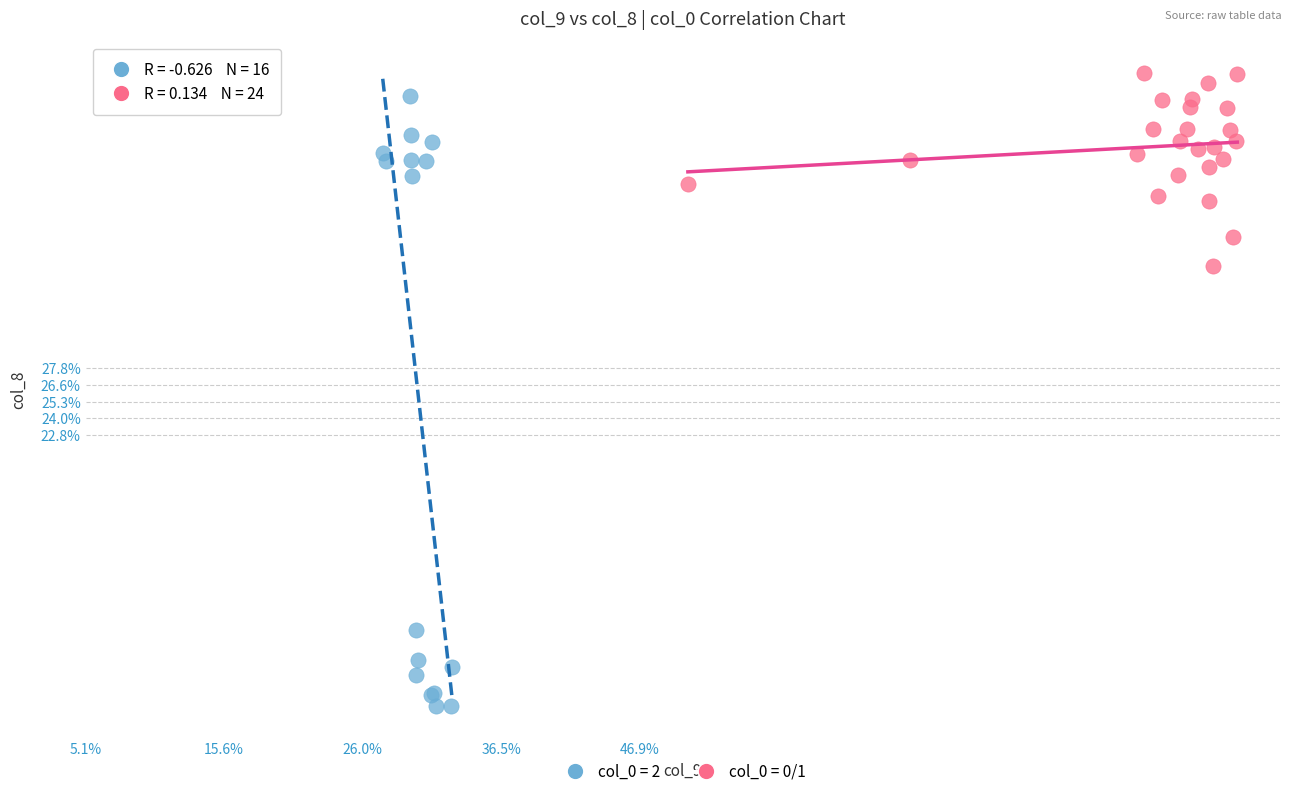

What are all the series names shown in the legend?

col_0 = 2, col_0 = 0/1